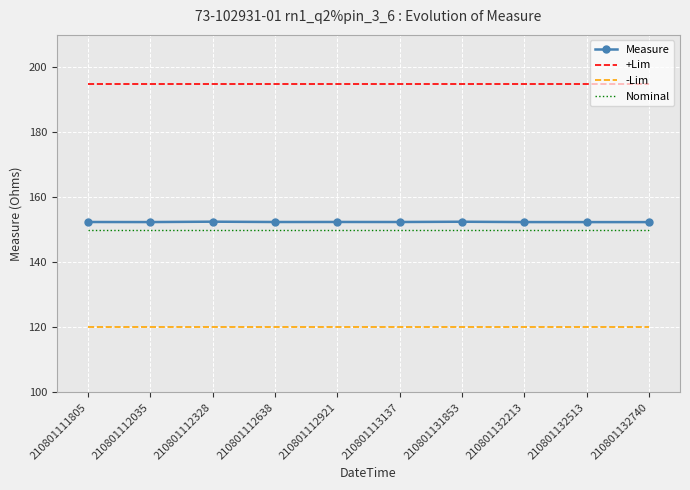

At 210801132740, list the series in order from smallest to largest.

-Lim, Nominal, Measure, +Lim